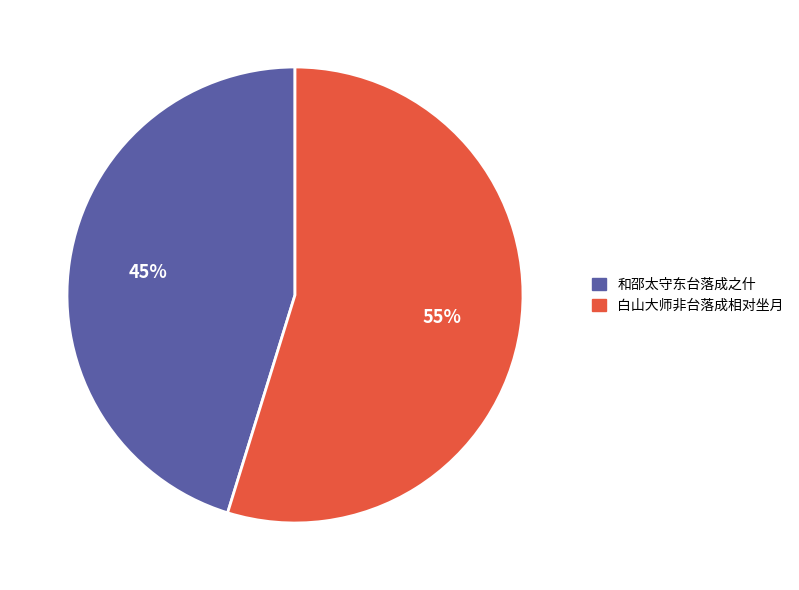

True or false: 白山大师非台落成相对坐月 accounts for 47% of the total.

False